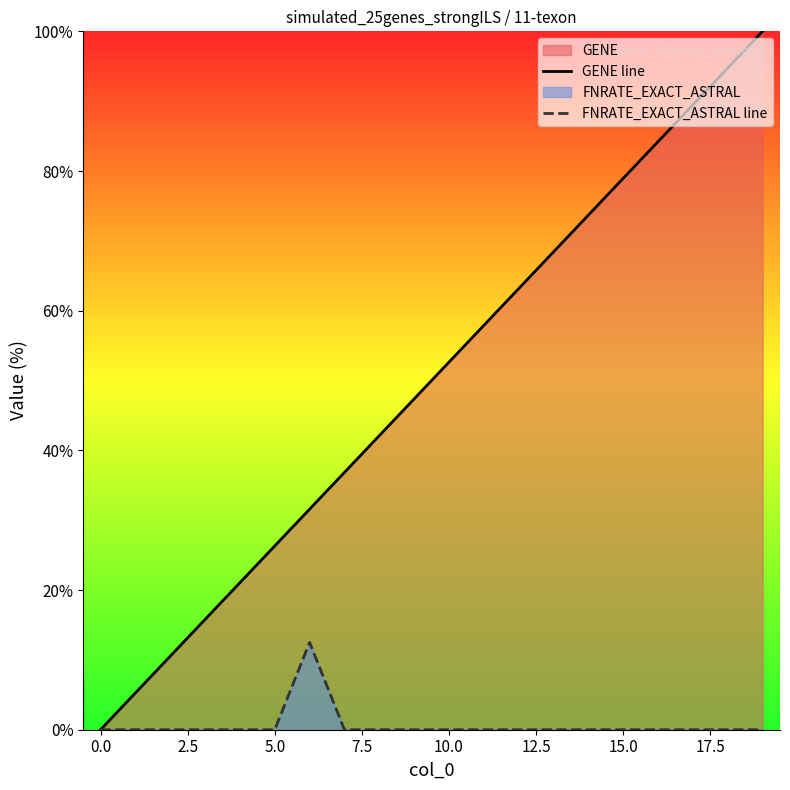

True or false: GENE line has more than 0 points higher than both neighbors.

False